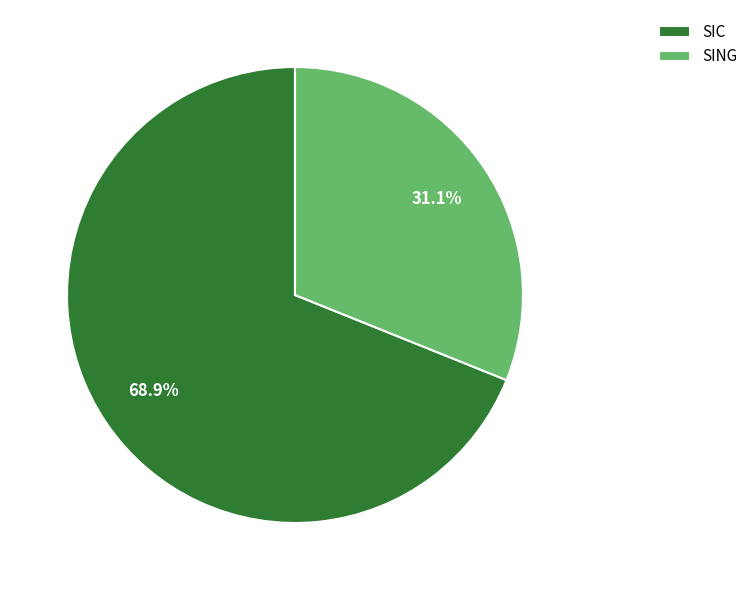

How many slices are in this pie chart?

2